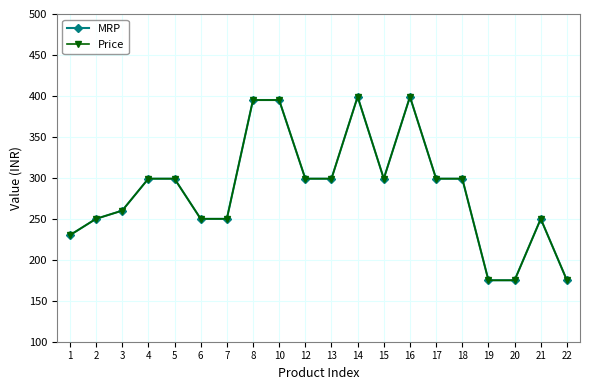

Is this an area chart (filled region under the line)?

No